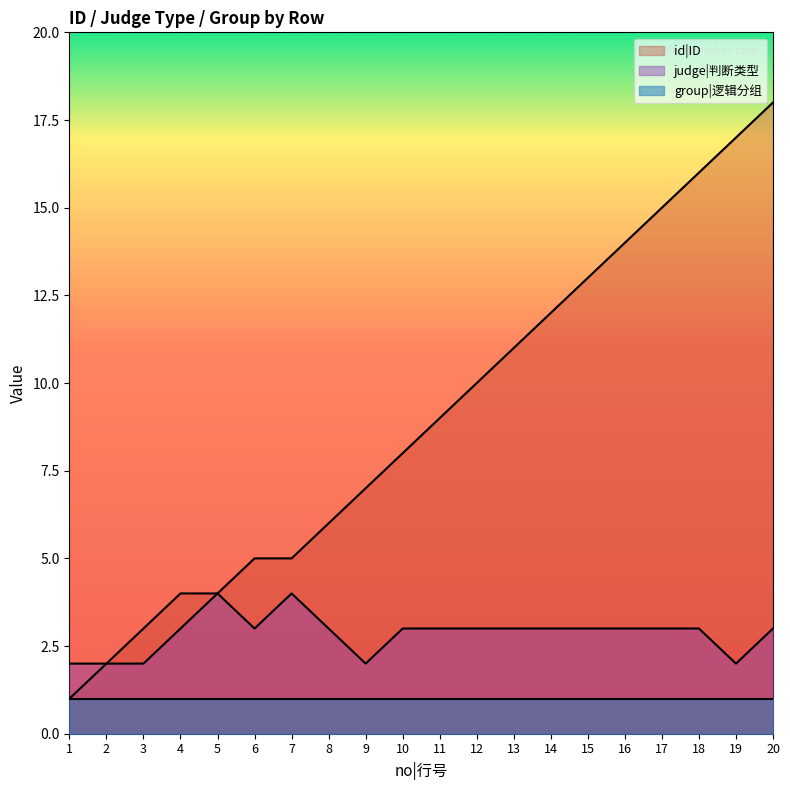

What is the average value of the id|ID series?

9